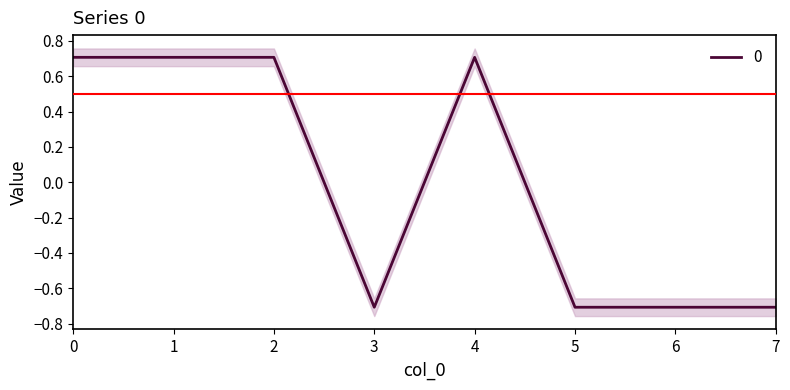

What is the difference between the second highest and second lowest values?

1.4